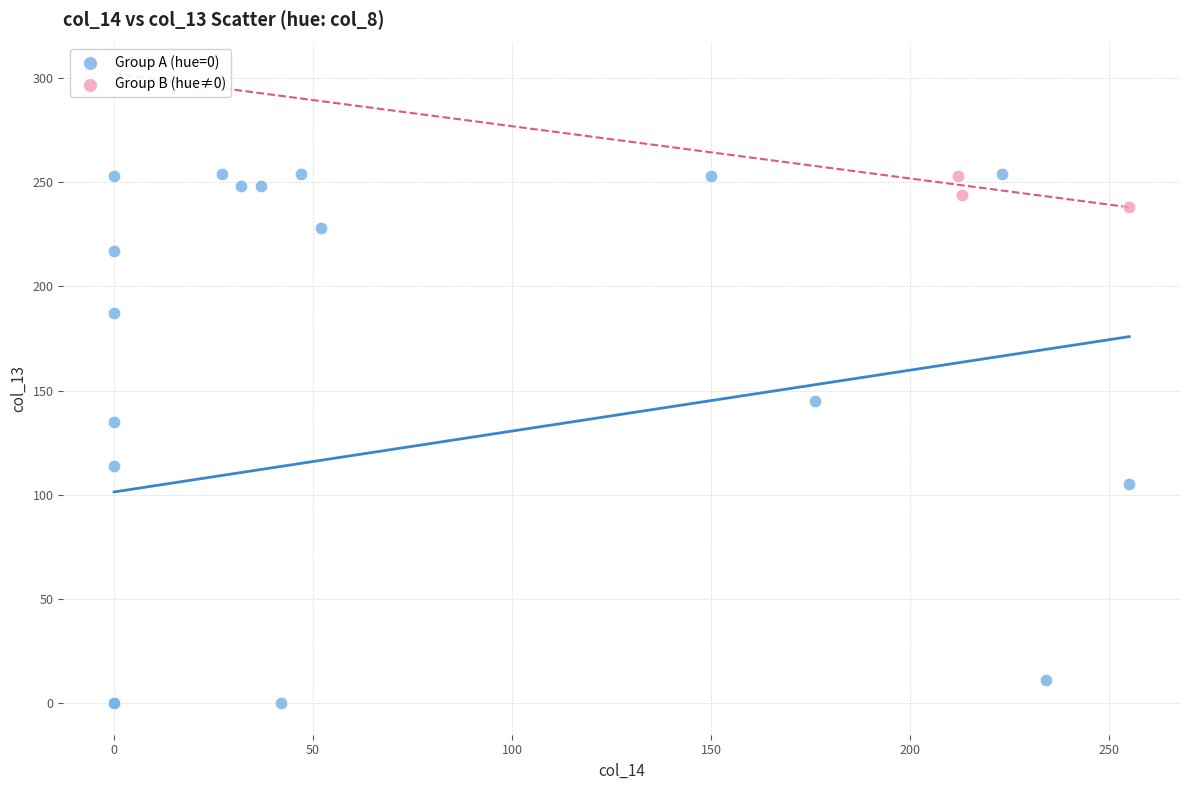

Which series contains the lowest Y value?

Group A (hue=0)